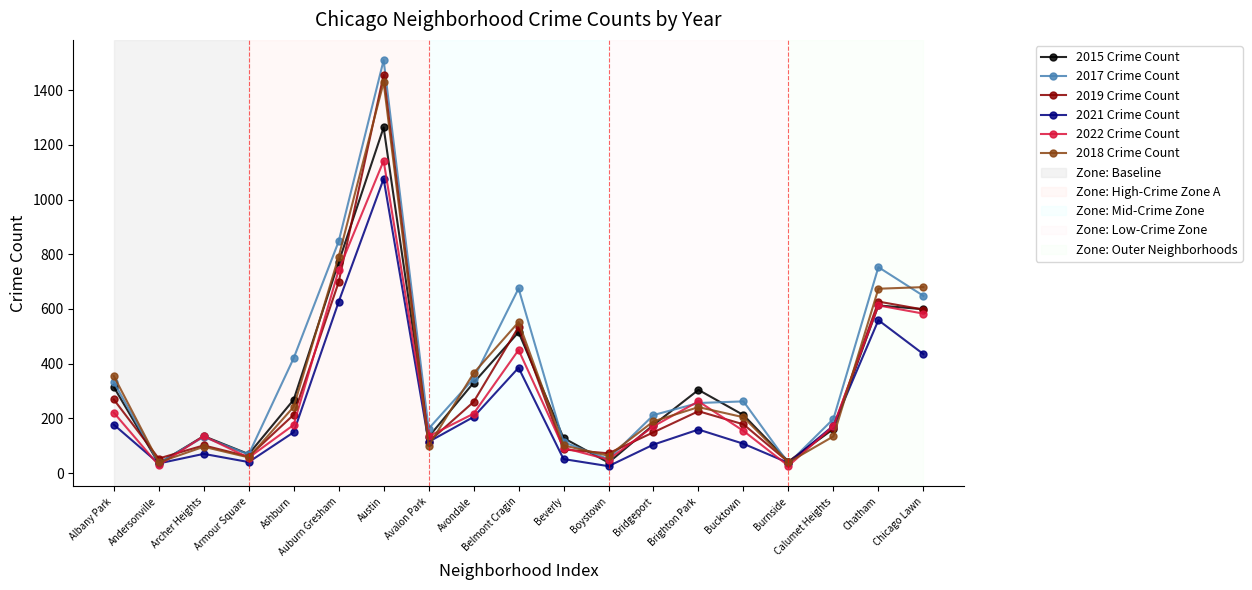

In 2021 Crime Count, how many points are lower than both neighbors (excluding endpoints)?

5